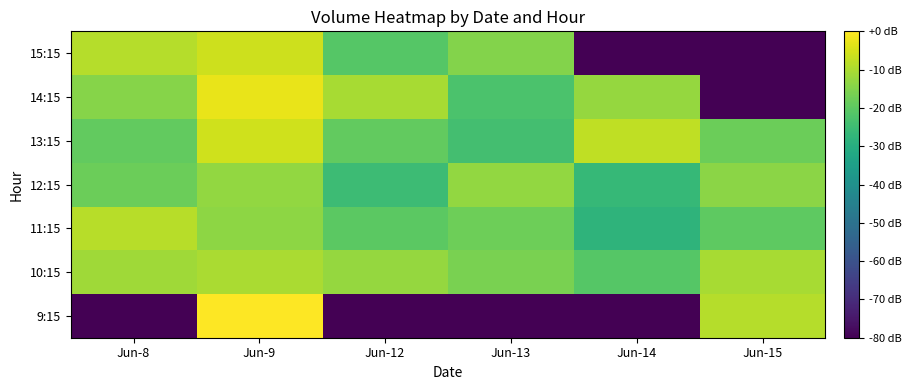

How many distinct data groups are displayed?

7